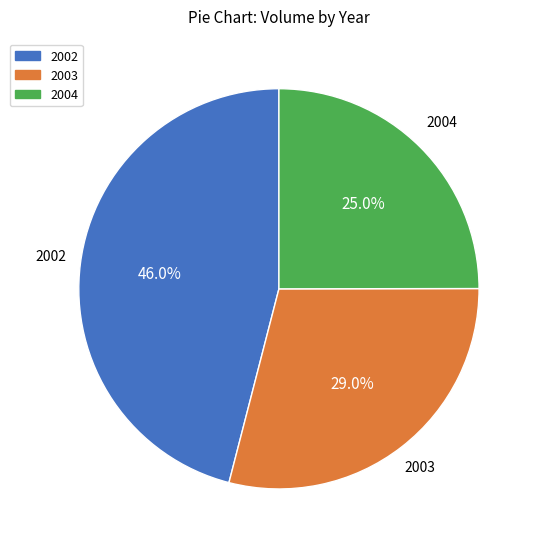

Approximately how many times larger is the value at 2003 compared to 2002?

0.6